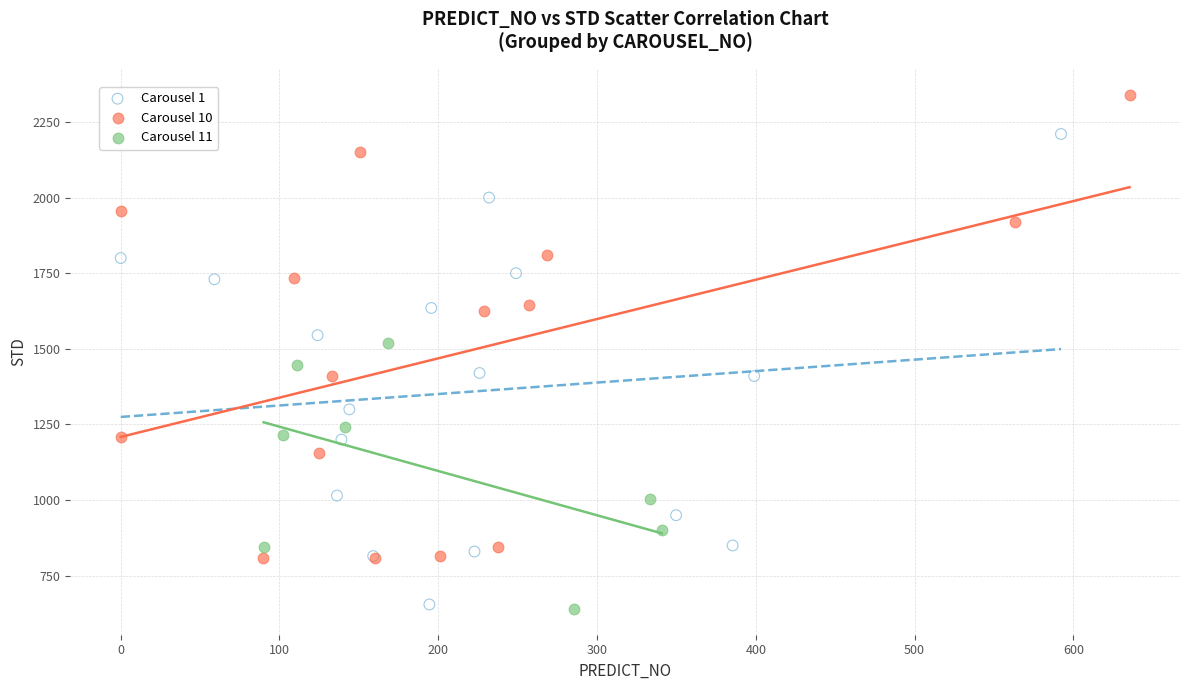

Which series contains the highest Y value?

Carousel 10